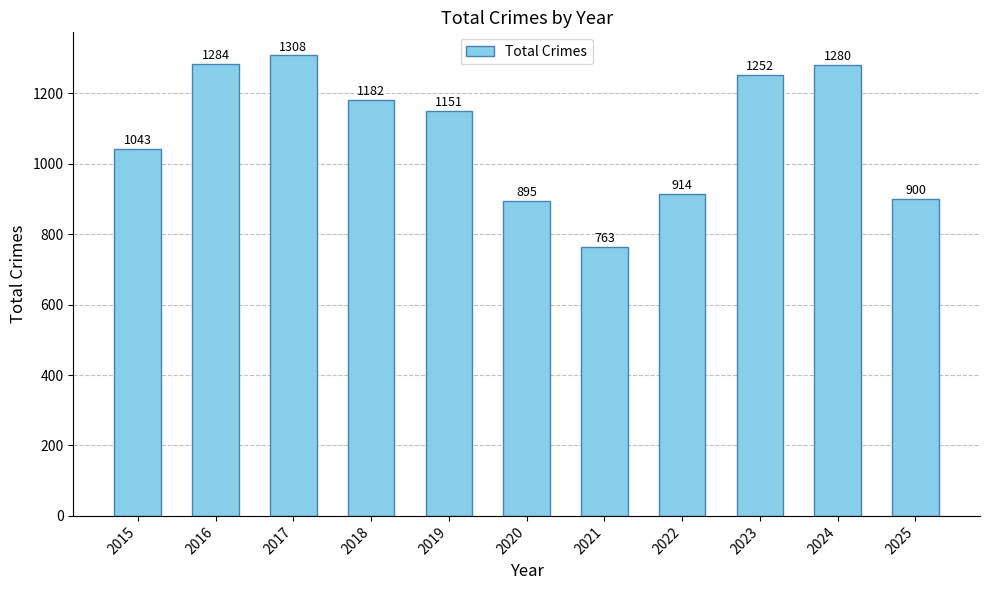

List the labels in order of value, smallest first.

2021, 2020, 2025, 2022, 2015, 2019, 2018, 2023, 2024, 2016, 2017